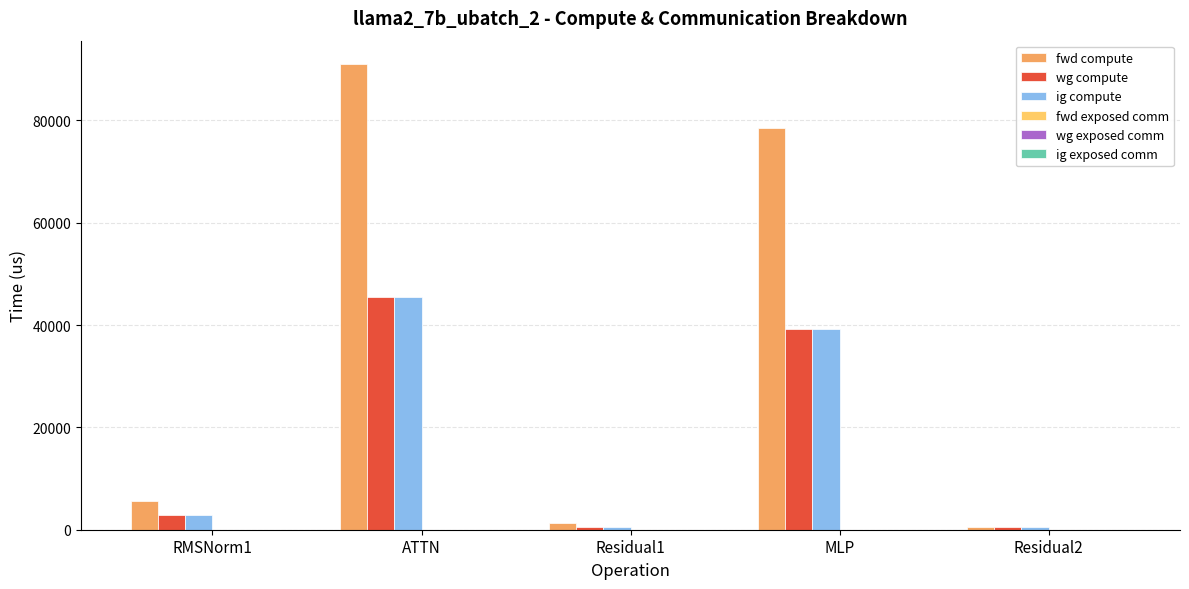

Which series has the largest total across all categories?

fwd compute